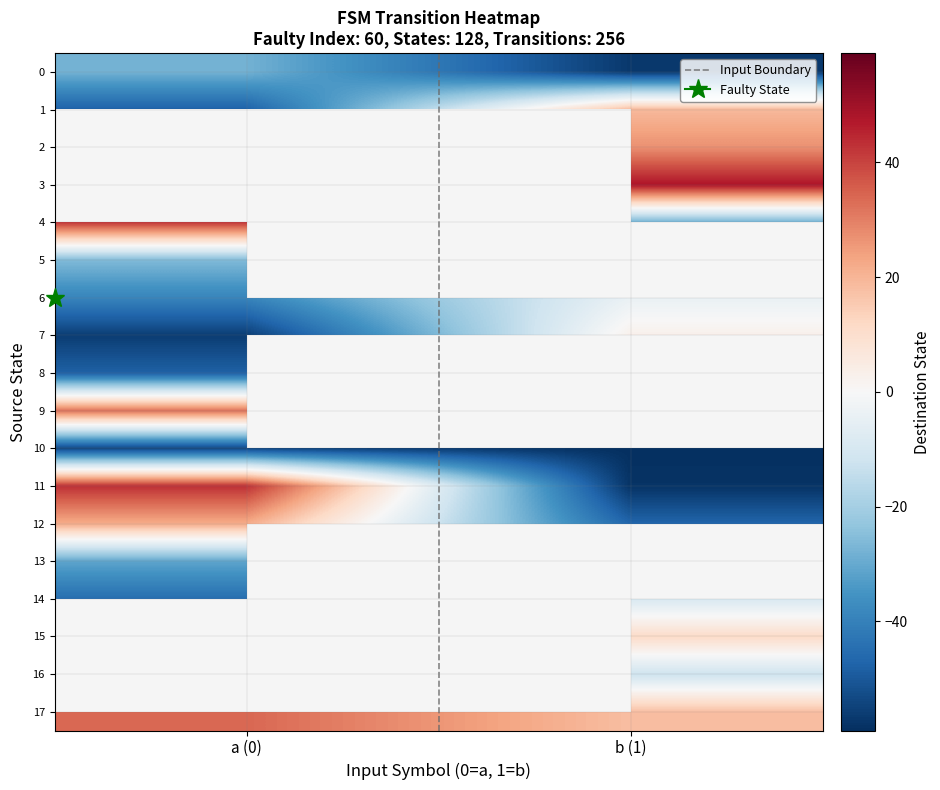

How many values in row_15 are above zero?

1